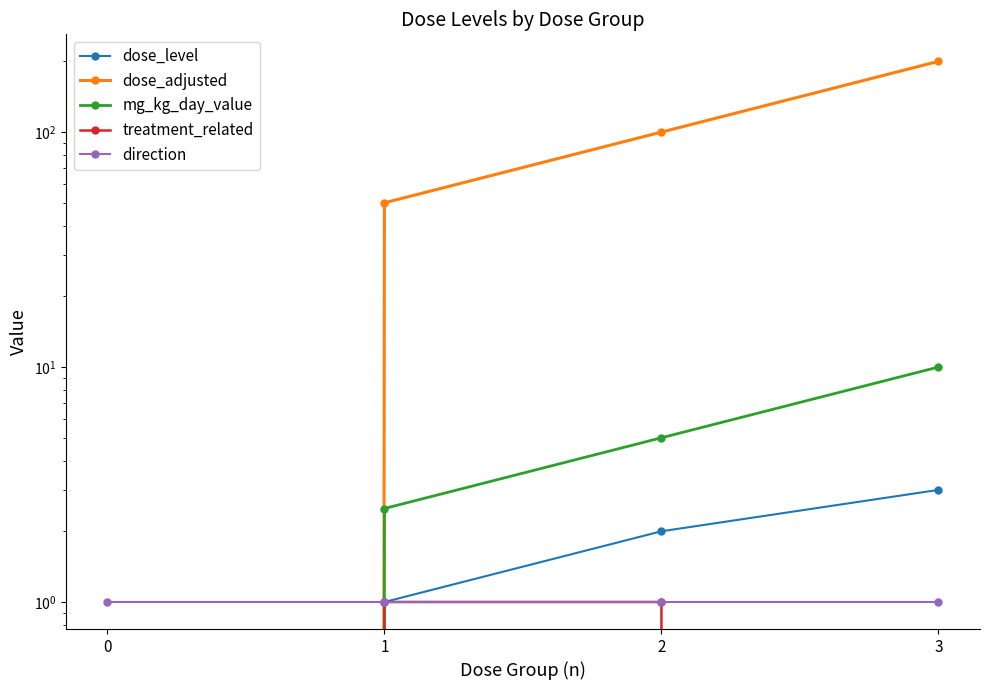

At which category is the sum across all series the highest?

3